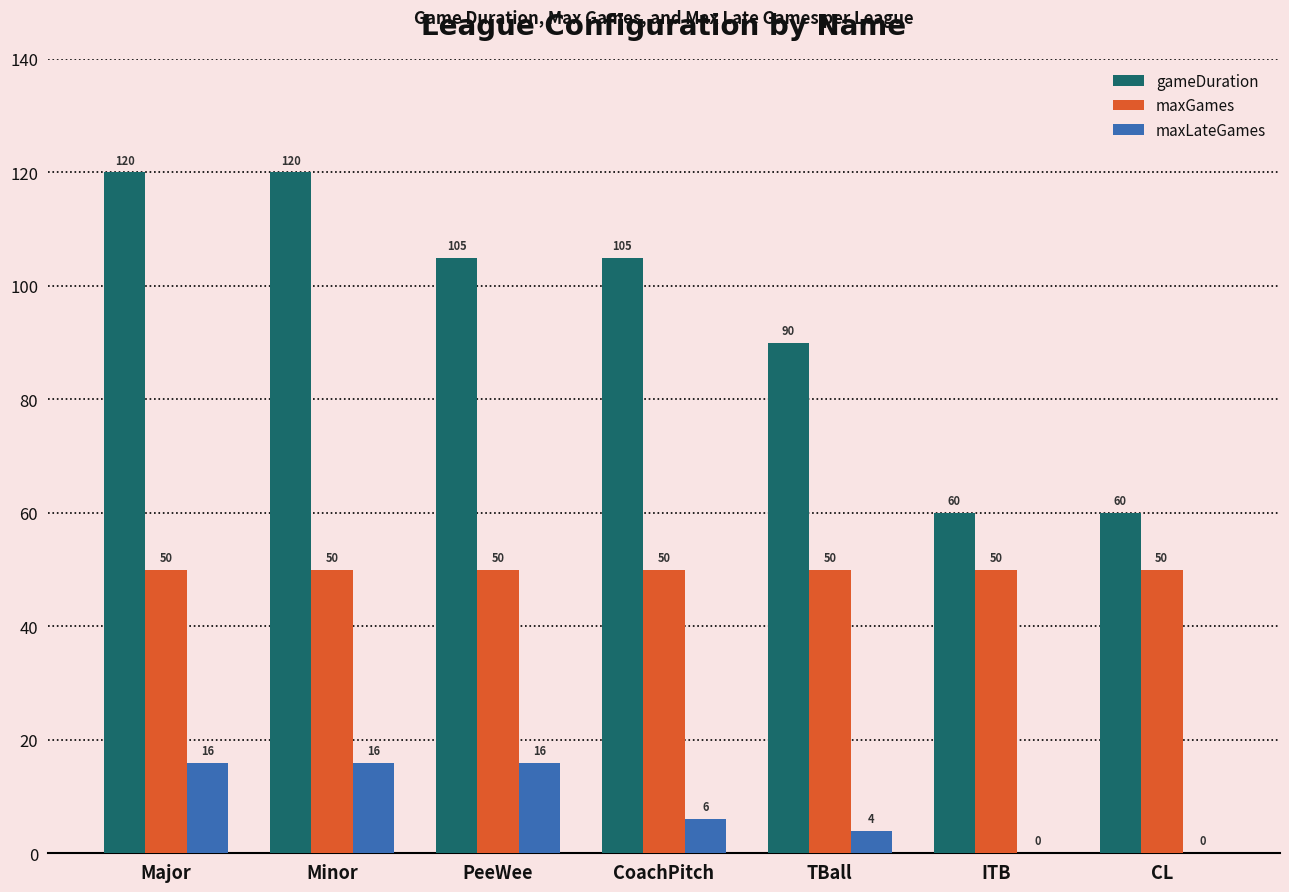

Are the bars grouped side by side (vs. stacked)?

Yes